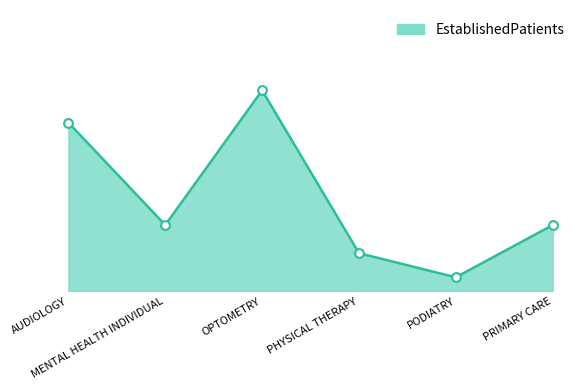

What is the change in value from AUDIOLOGY to PRIMARY CARE?

-5.1